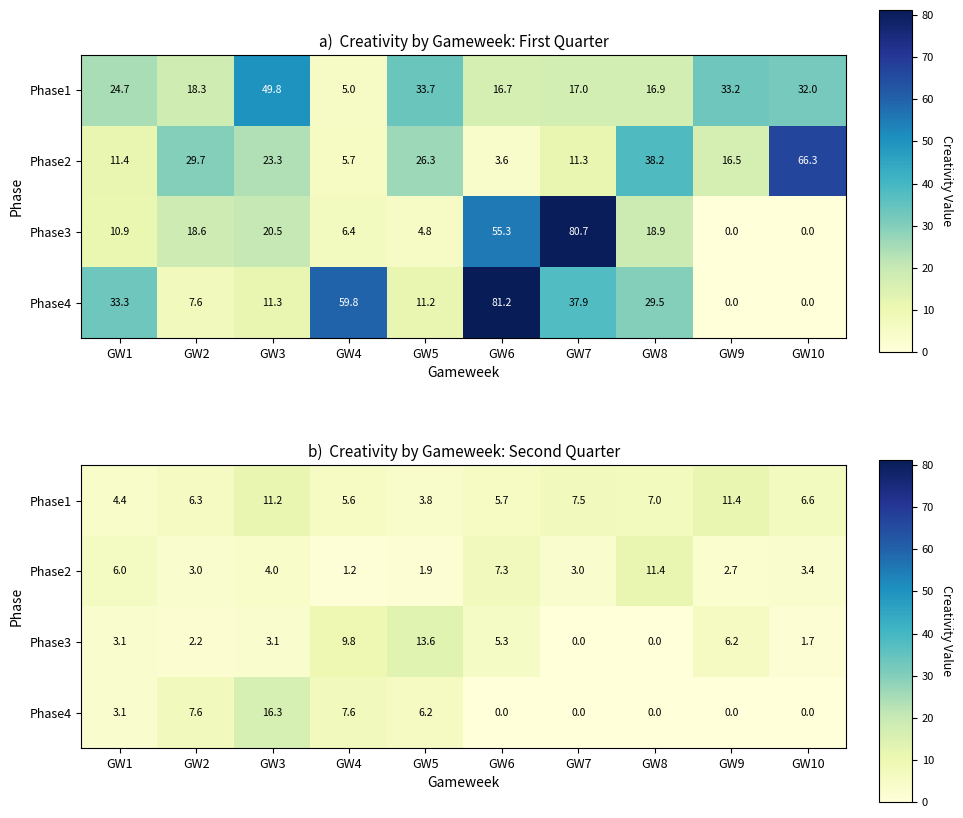

What is the total value across all series at GW5?

25.5